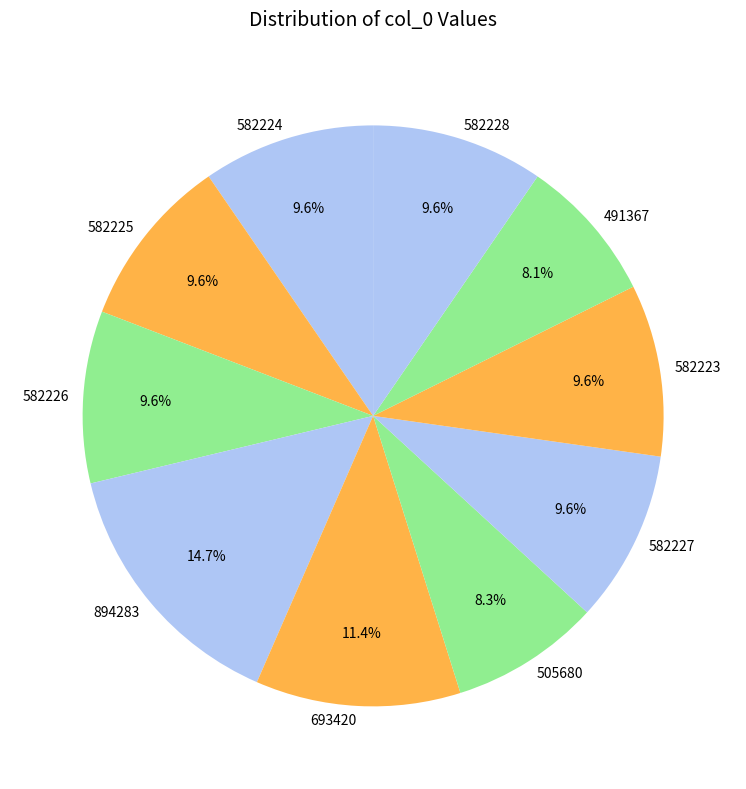

To the nearest percent, what portion does 505680 represent?

8%